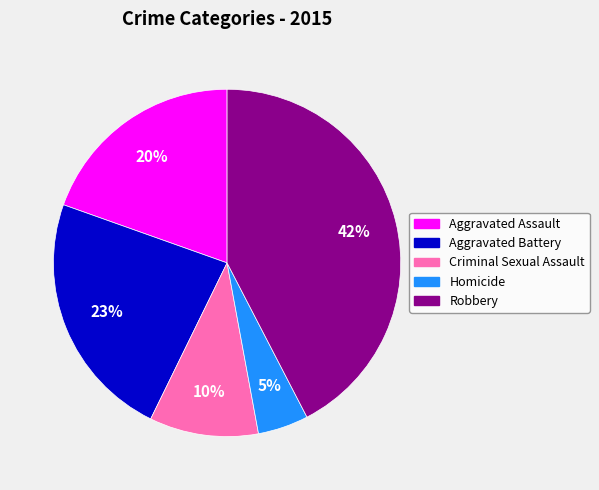

How many segments does this pie chart have?

5